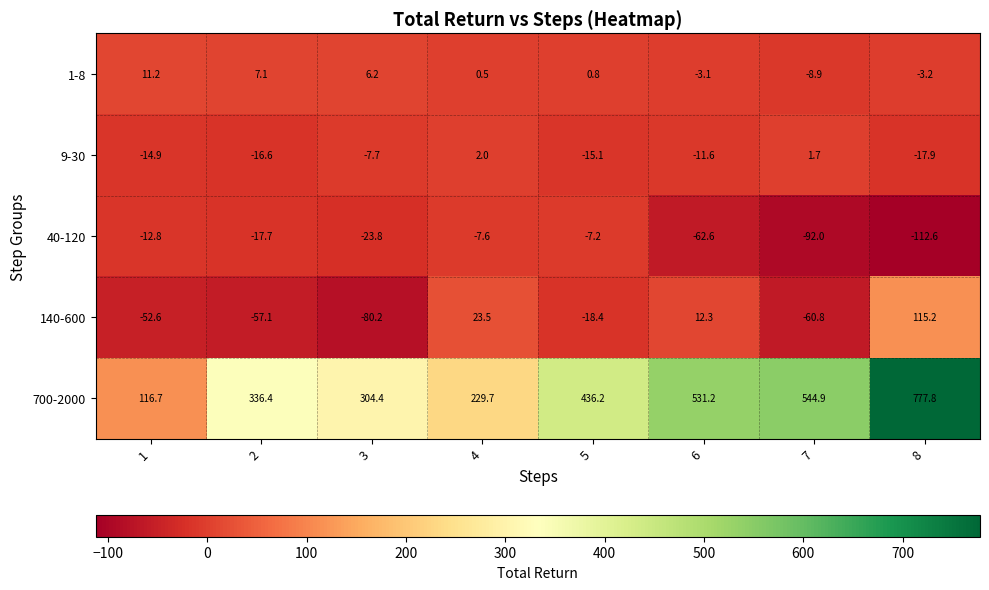

List the series in order of their peak value, lowest first.

40-120, 9-30, 1-8, 140-600, 700-2000